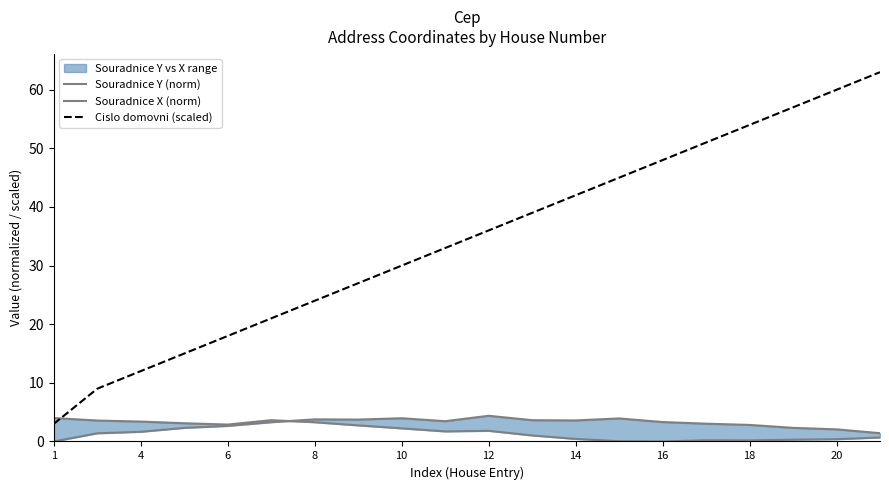

What is the greatest value displayed?

63.0